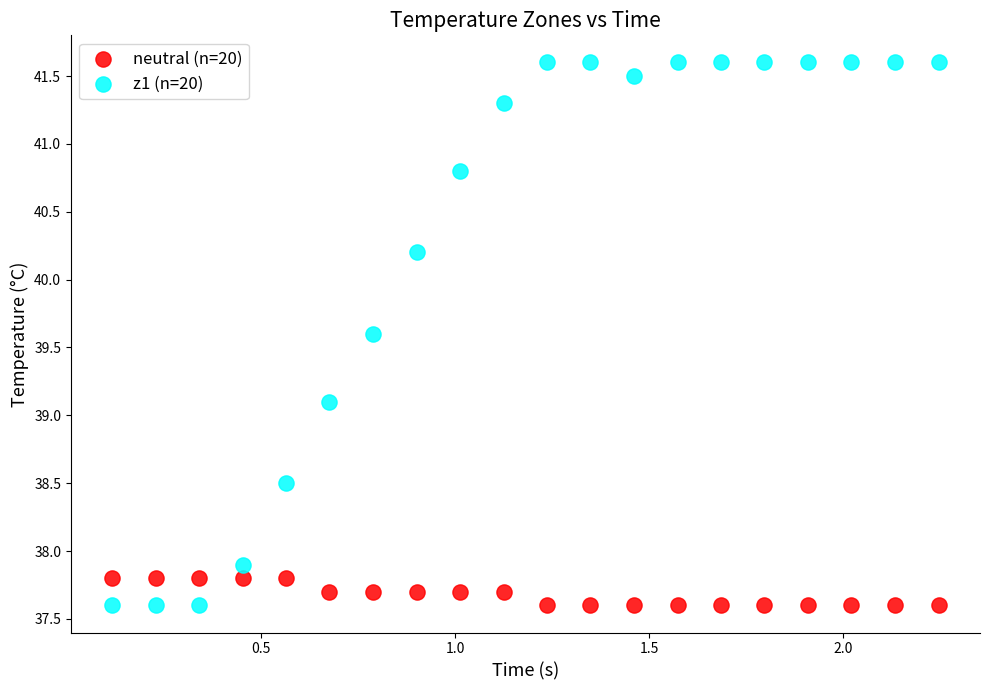

Which series has the widest spread of Y values?

z1 (n=20)